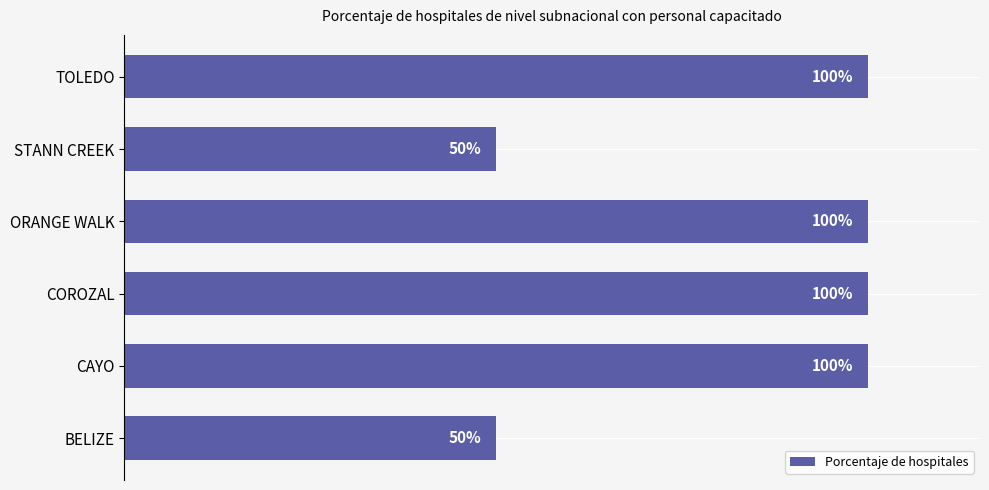

Which has a higher value, STANN CREEK or ORANGE WALK?

ORANGE WALK